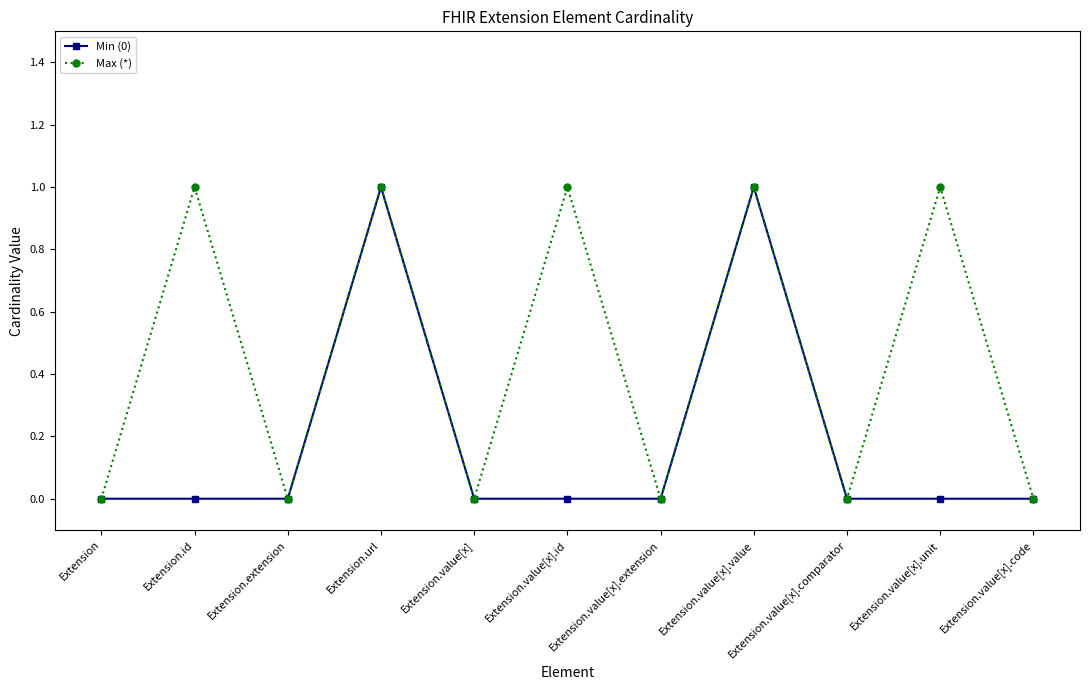

Reading left to right, transcribe all the data shown in this chart.

Min (0): 0	0	0	1	0	0	0	1	0	0	0
Max (*): 0	1	0	1	0	1	0	1	0	1	0